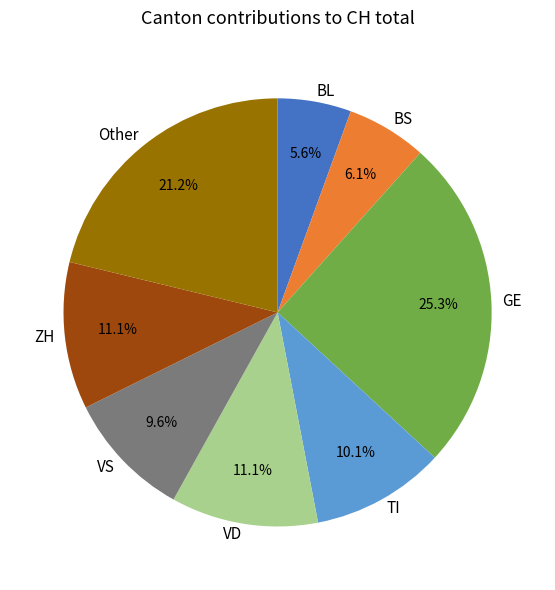

What percentage is NOT represented by BS?

93.9%